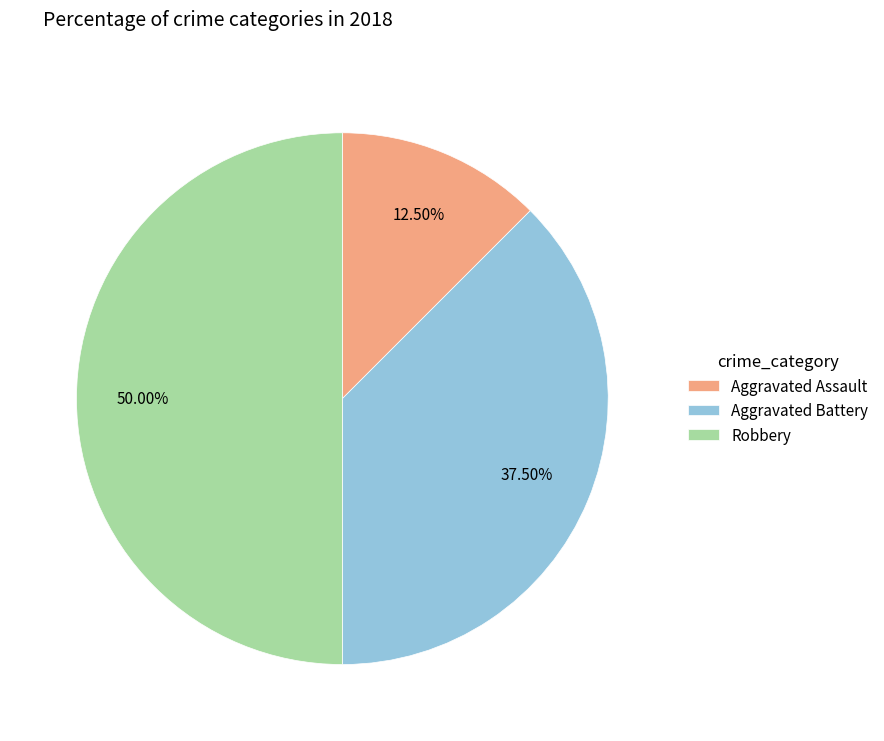

Count the number of slices in the pie.

3